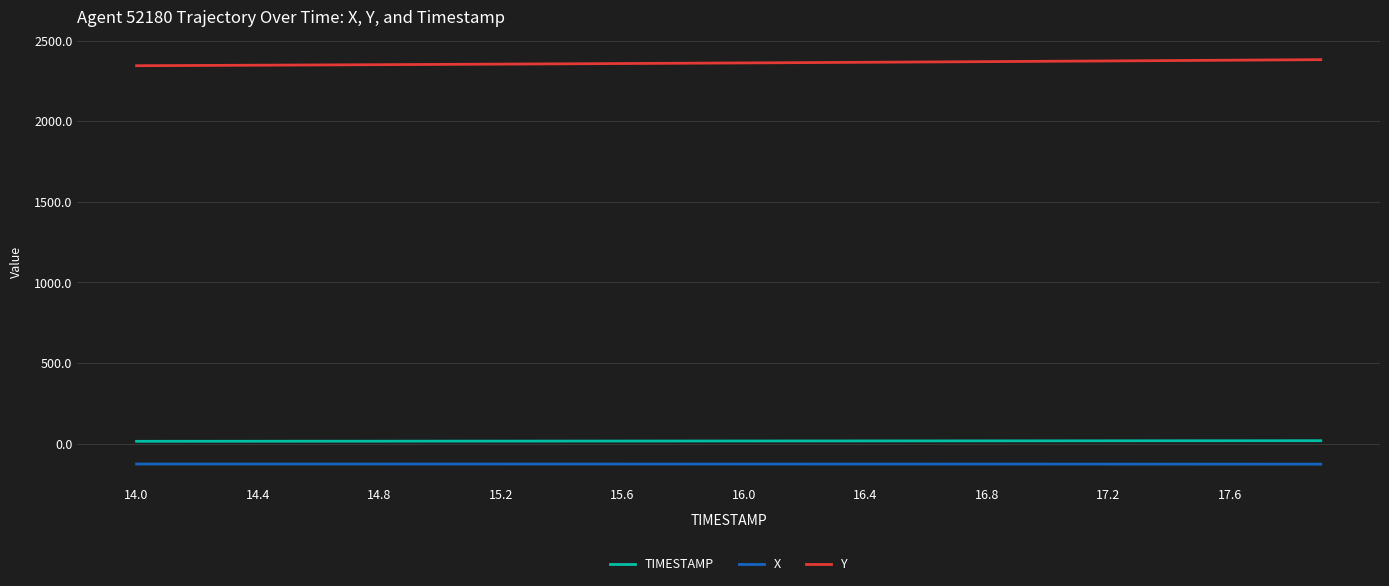

What is the difference between the second highest and minimum values in the TIMESTAMP series?

3.8